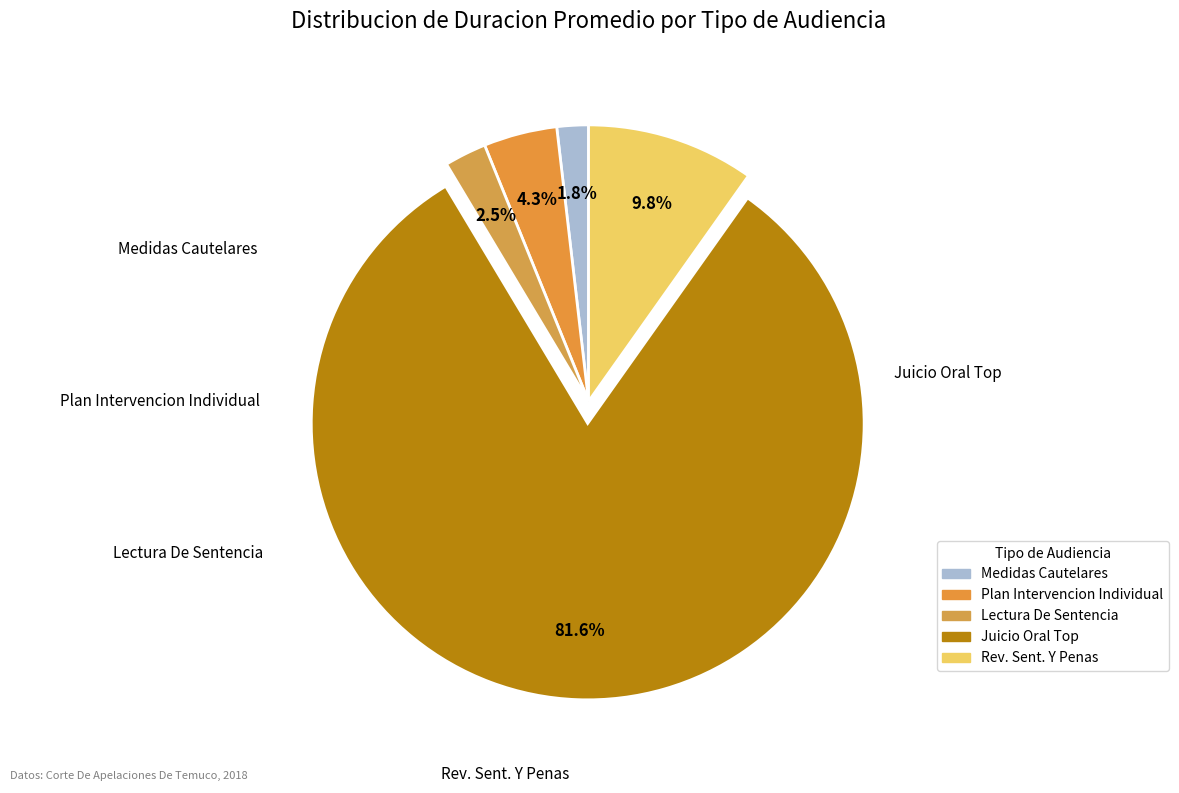

How many slices are in this pie chart?

5